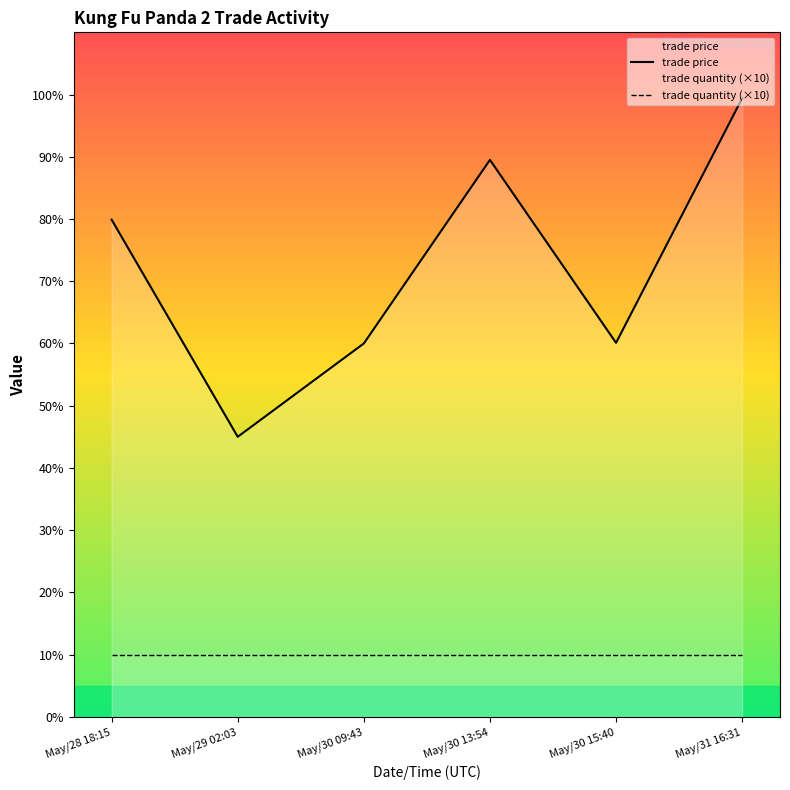

Which series has the largest range (max minus min)?

trade price